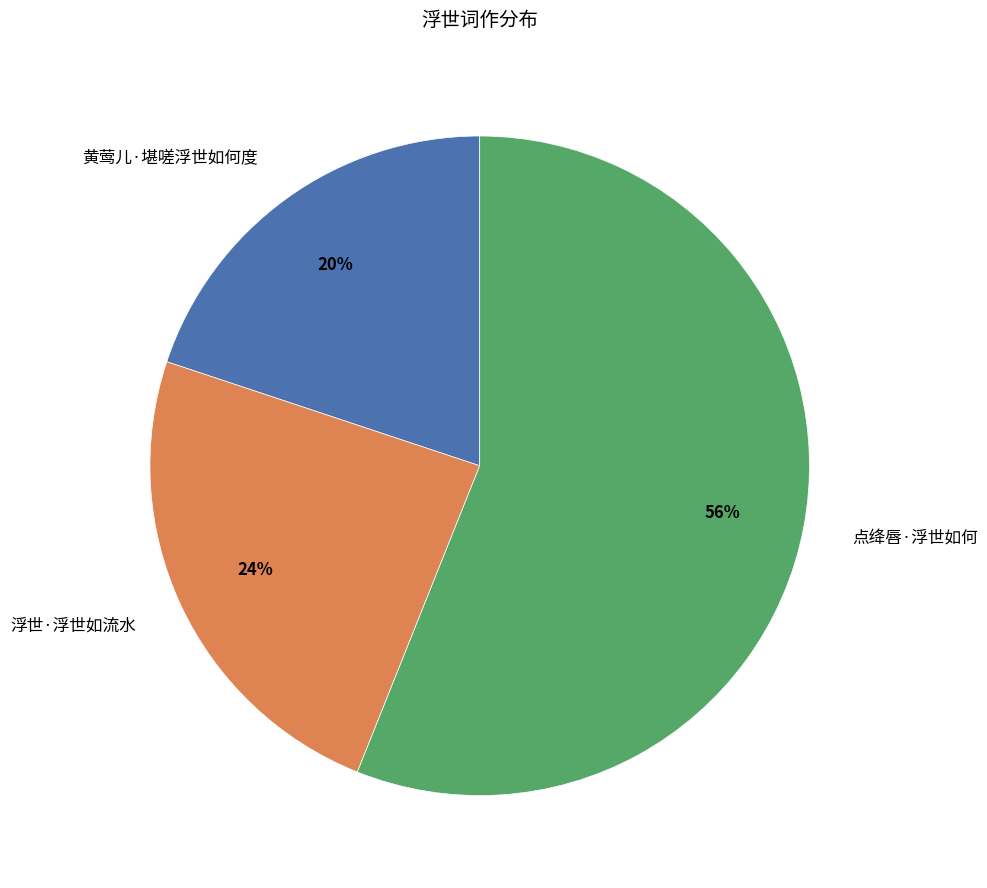

Between 浮世·浮世如流水 and 黄莺儿·堪嗟浮世如何度, which is larger?

浮世·浮世如流水